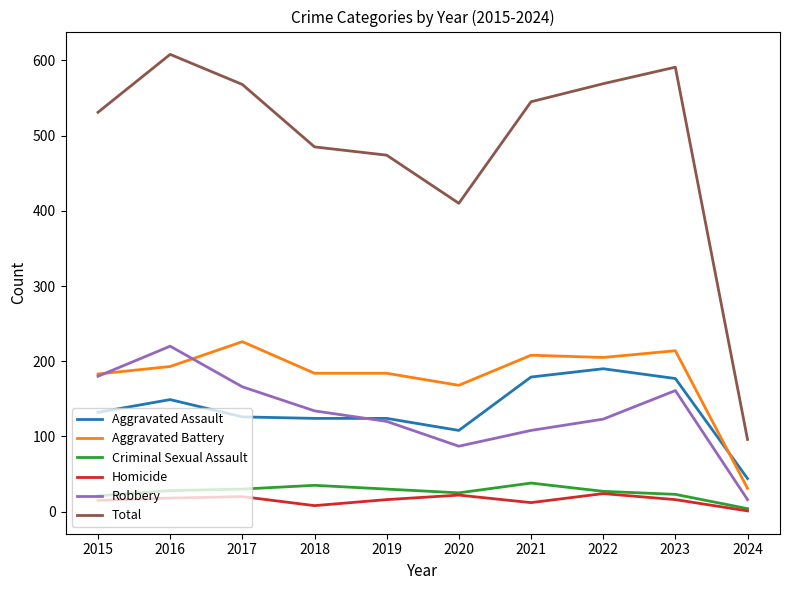

What is the difference between the highest and lowest values at 2017?

548